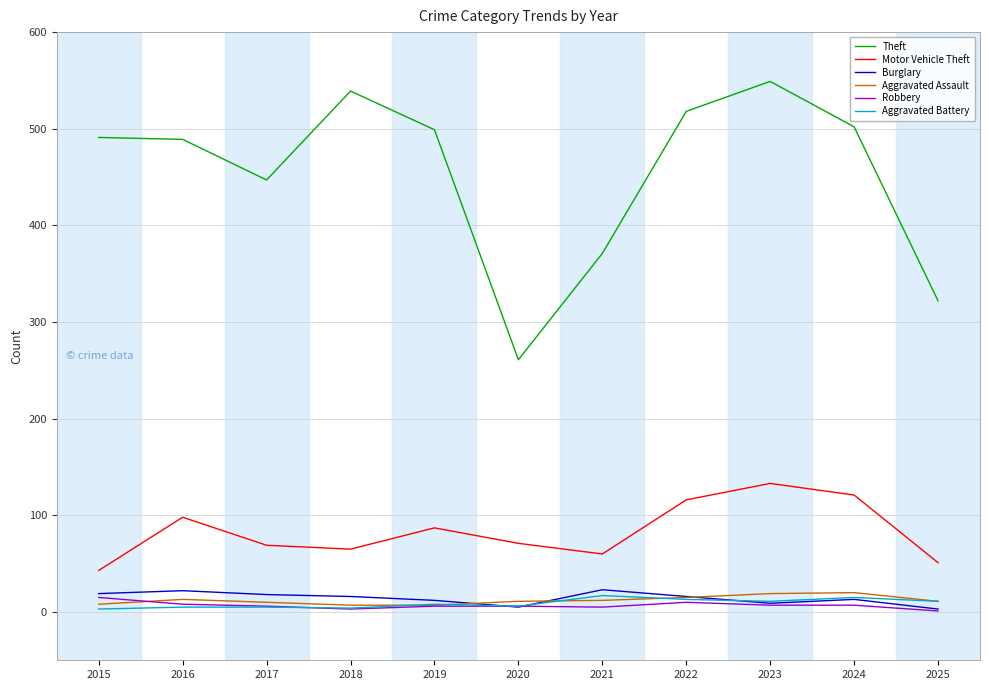

What is the difference between the second highest and minimum values in the Burglary series?

19